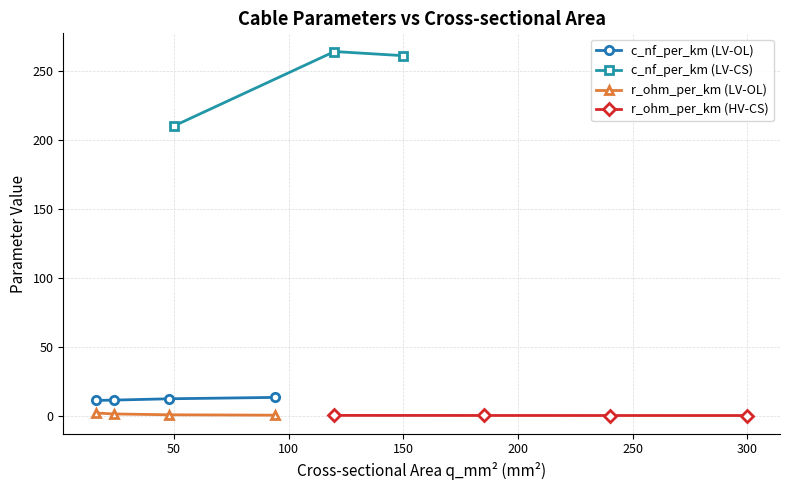

The value of x_ohm_per_km at 94 is 0.2. True or false?

False